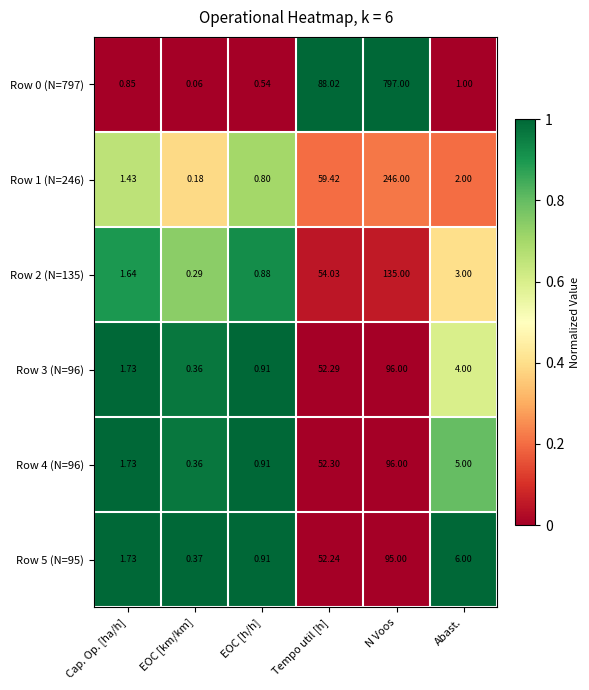

Between EOC [h/h] and Tempo util [h], which series saw the biggest shift?

Row 0 (N=797)